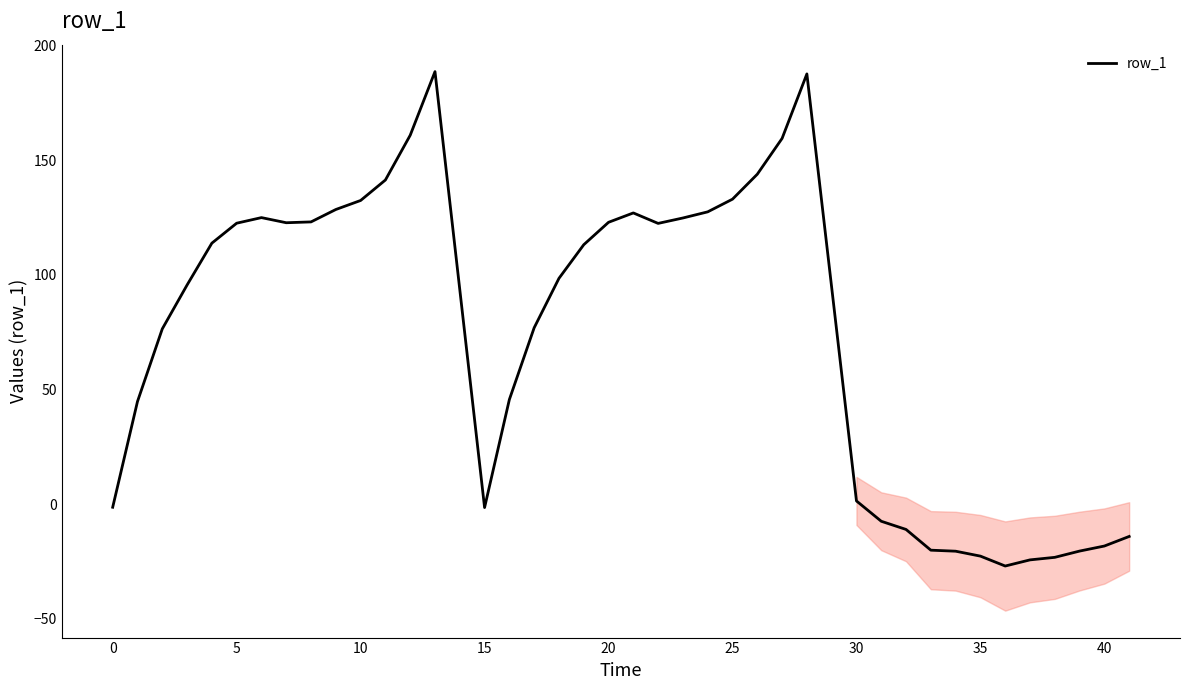

How many lines are shown in the chart?

1